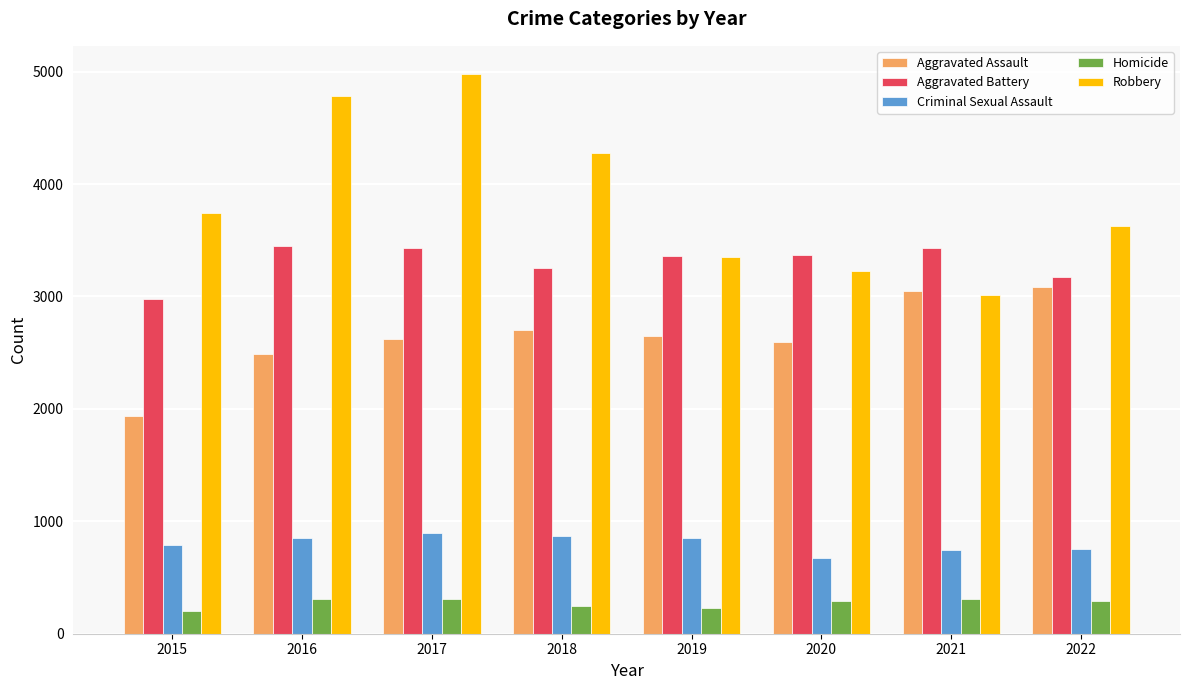

Is it true that Aggravated Battery equals 959 at 2017?

False